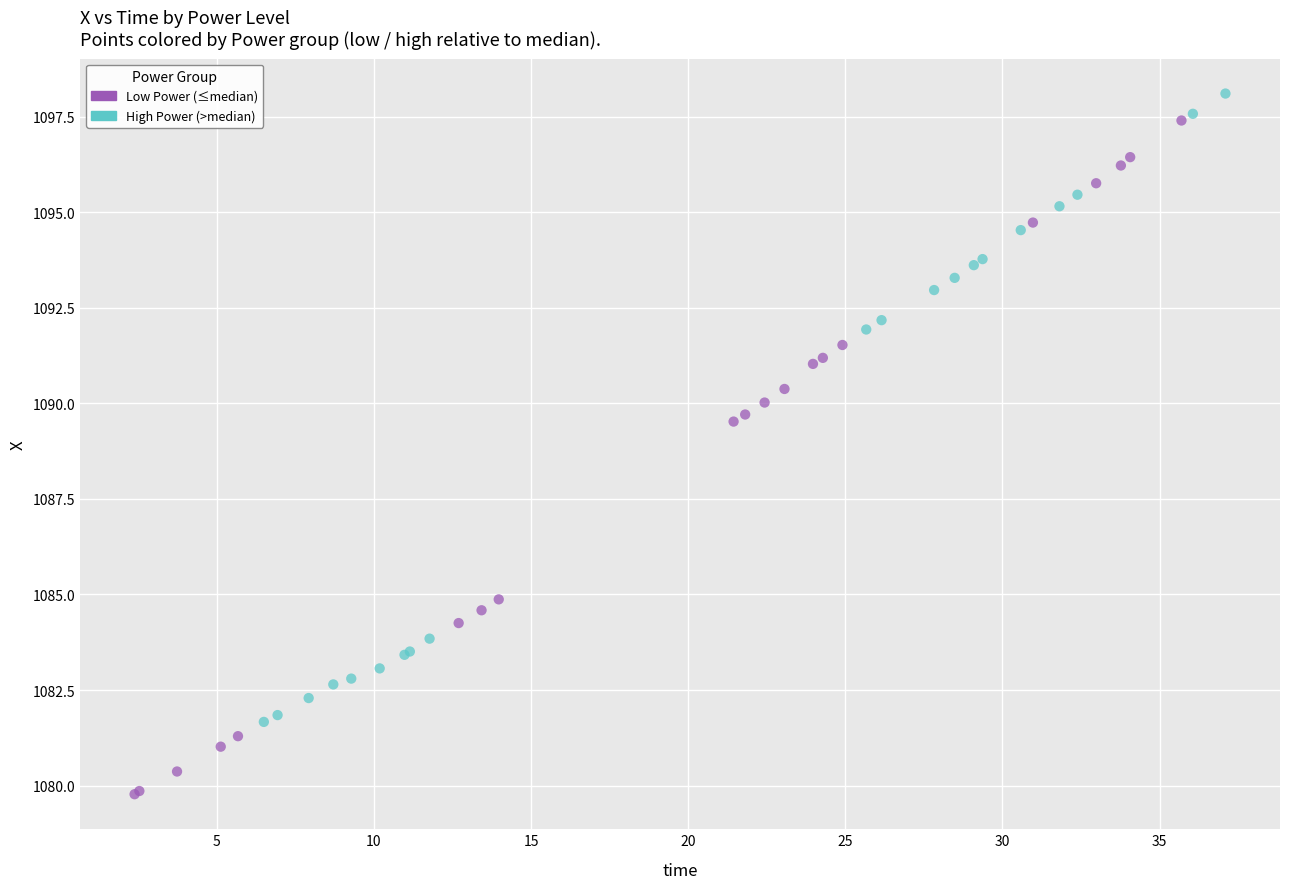

Which series reaches the minimum Y coordinate?

Low Power (≤median)